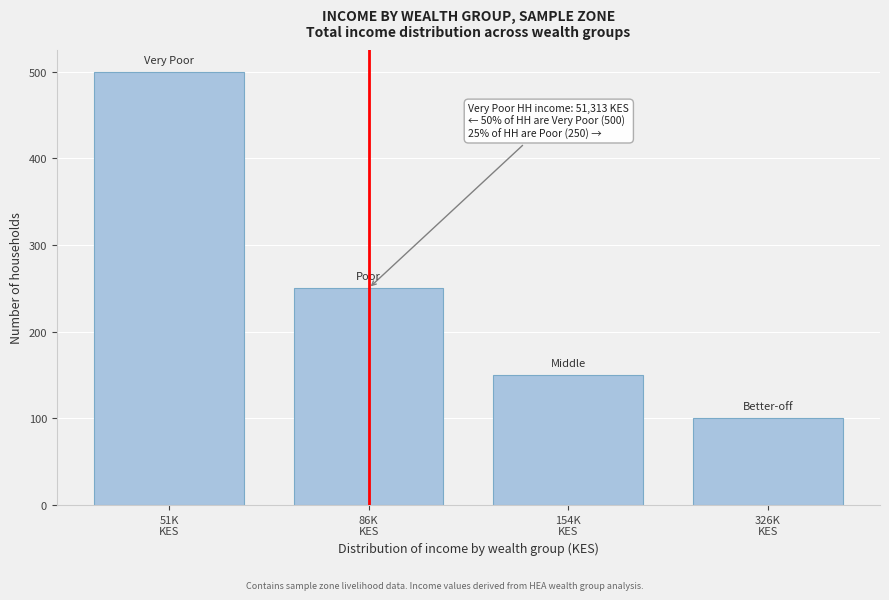

Reading right to left, extract all data points from this chart.

100	150	250	500